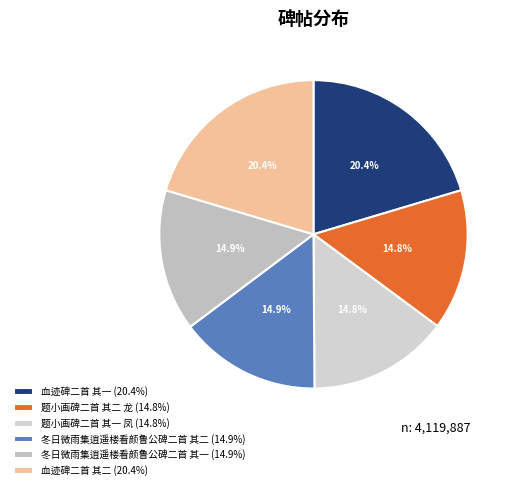

How many segments does this pie chart have?

6